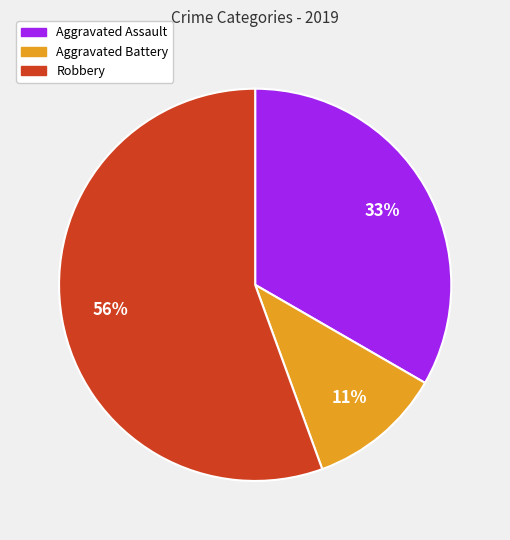

Which slice is the largest?

Robbery